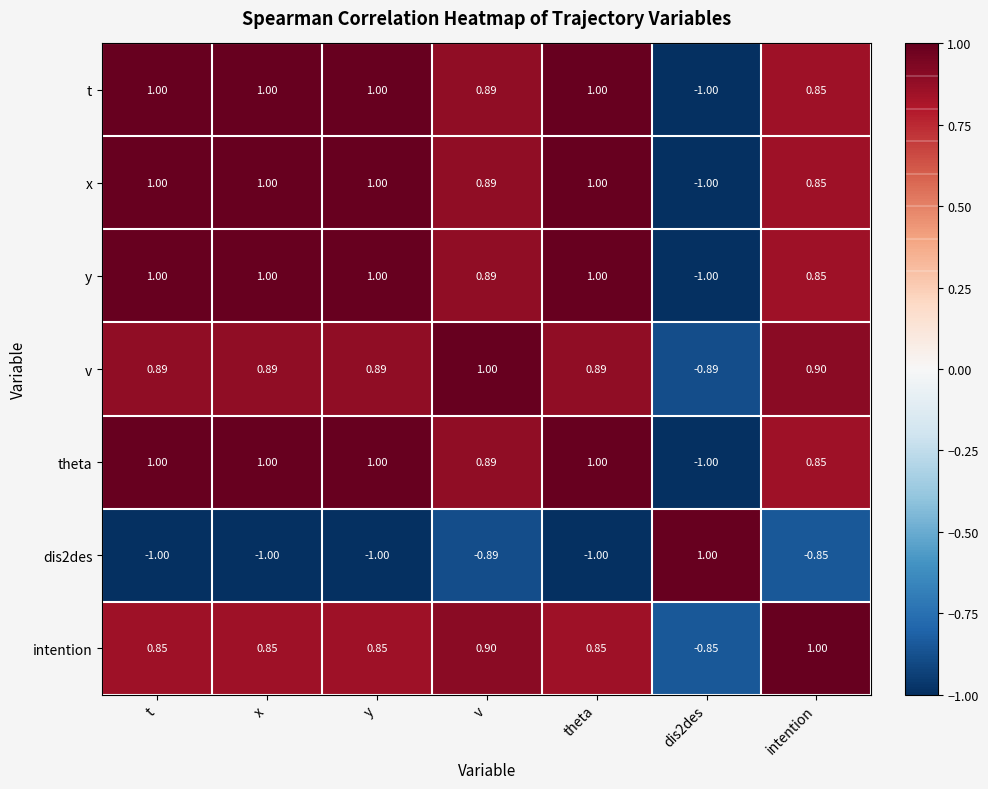

How many data points does each series have?

7